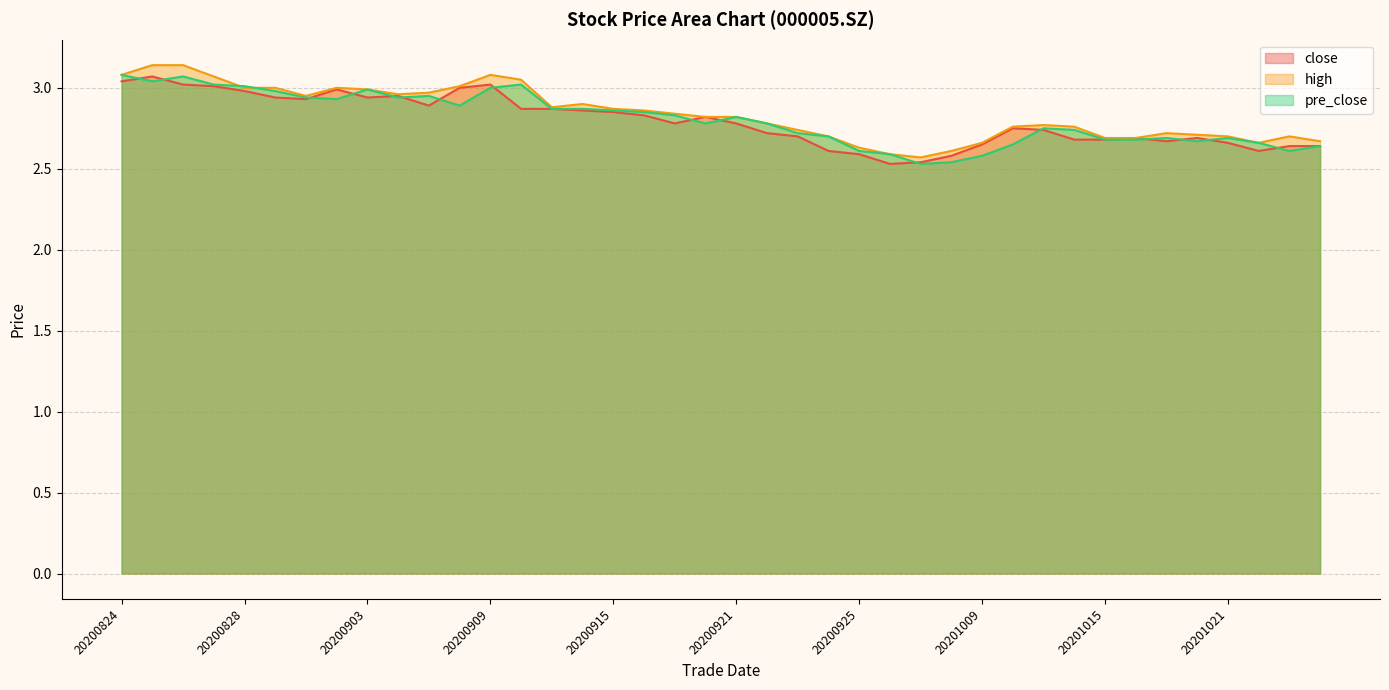

What is the difference between the second highest and minimum values in the pre_close series?

0.5